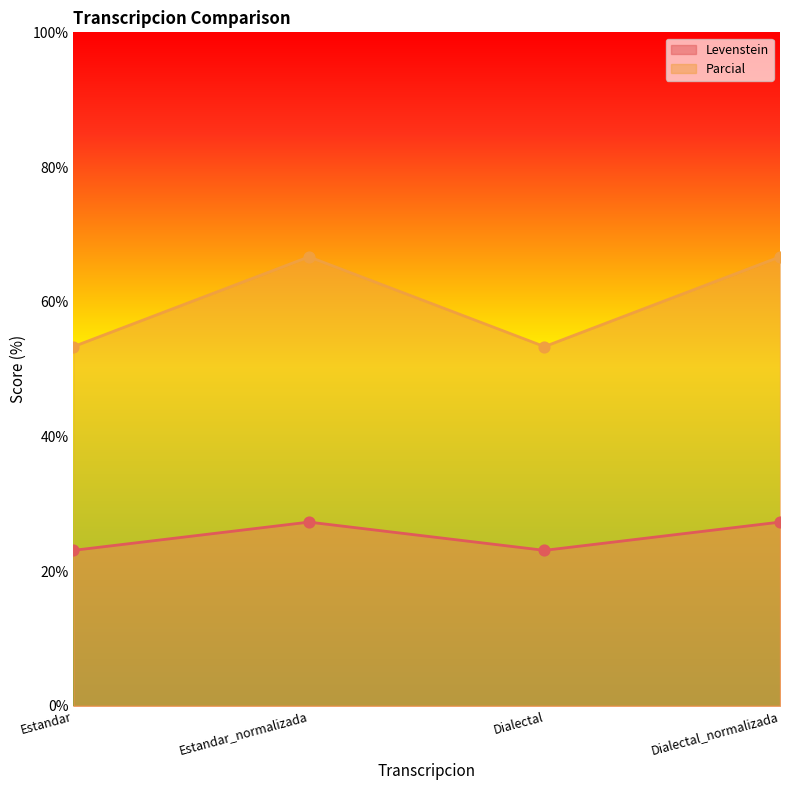

Which series reaches the minimum Y coordinate?

Levenstein